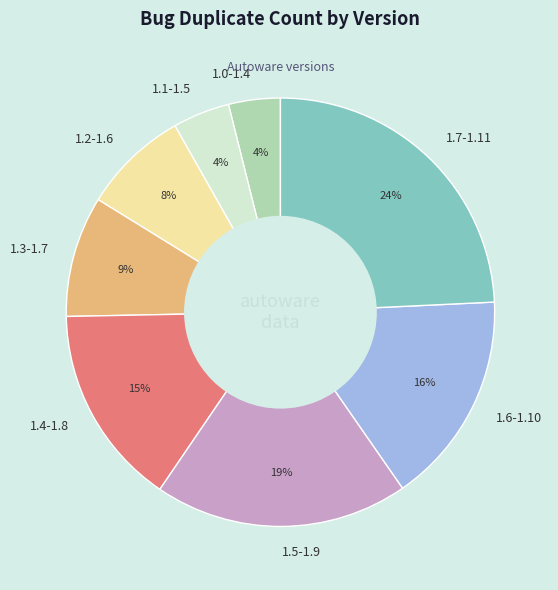

What is the ratio of the value at 1.2-1.6 to the value at 1.3-1.7?

0.9